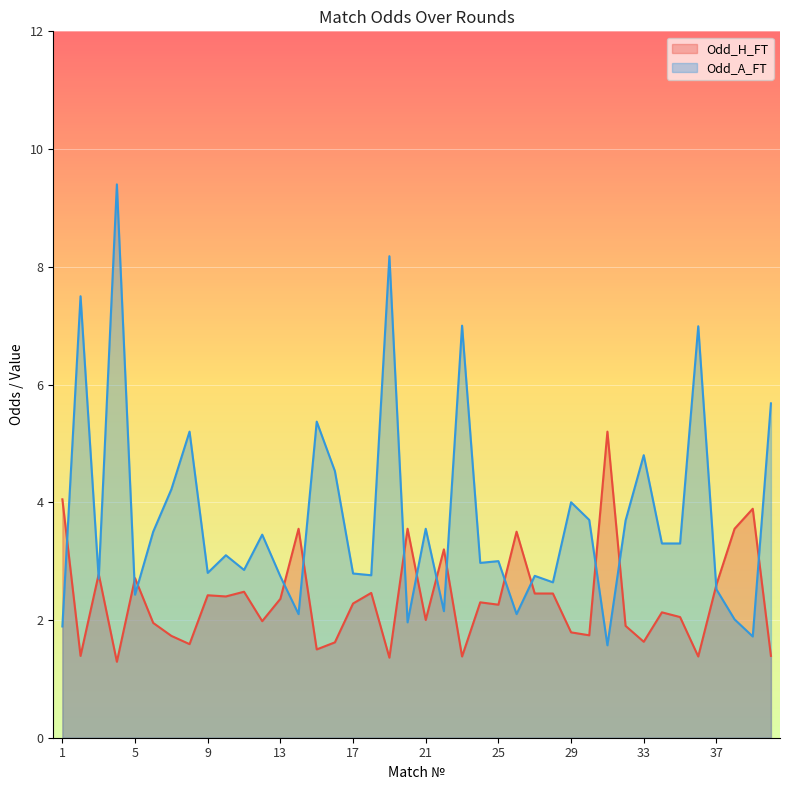

In Odd_H_FT, how many points are higher than both neighbors (excluding endpoints)?

13